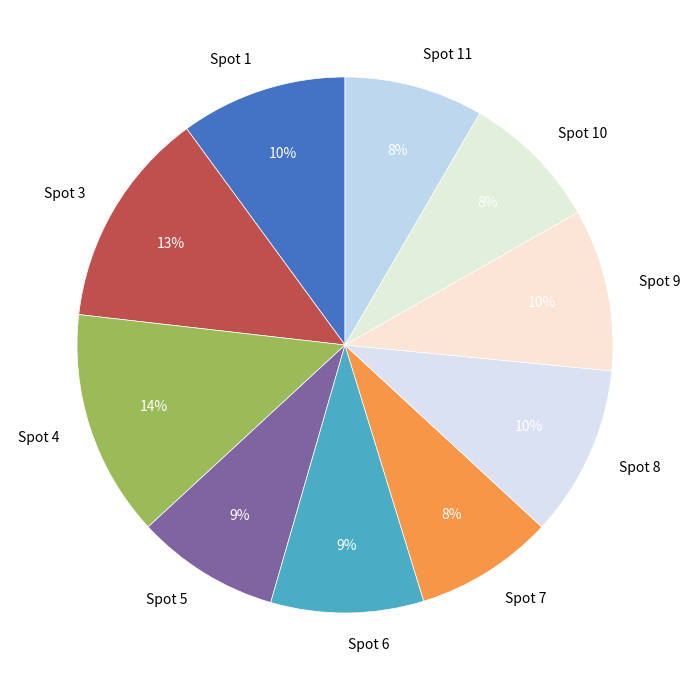

Do Spot 7 and Spot 8 together represent more than half of the pie?

No